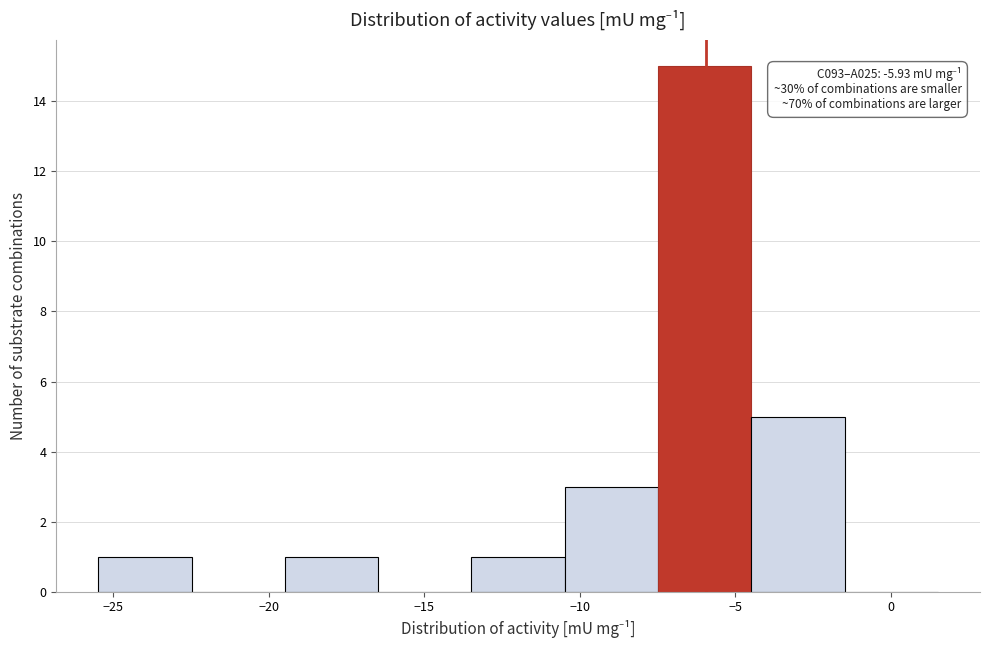

Over which range of the x-axis is the bar tallest?

-7.5 to -4.5